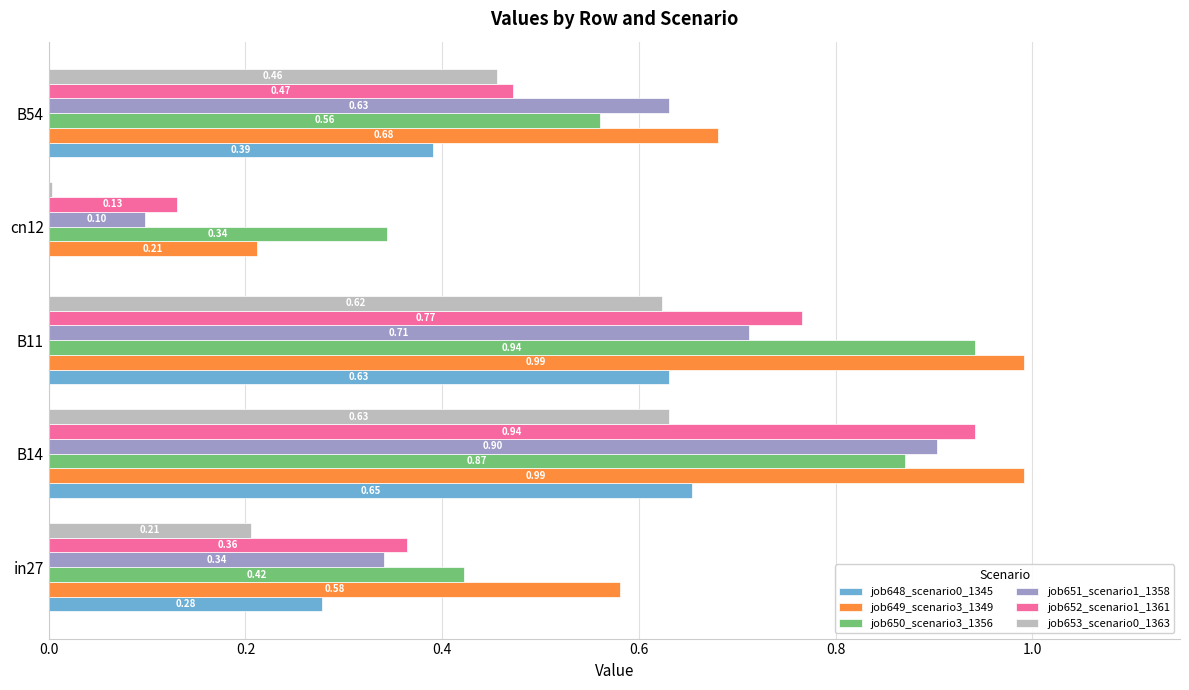

Which series has the largest total across all categories?

job649_scenario3_1349